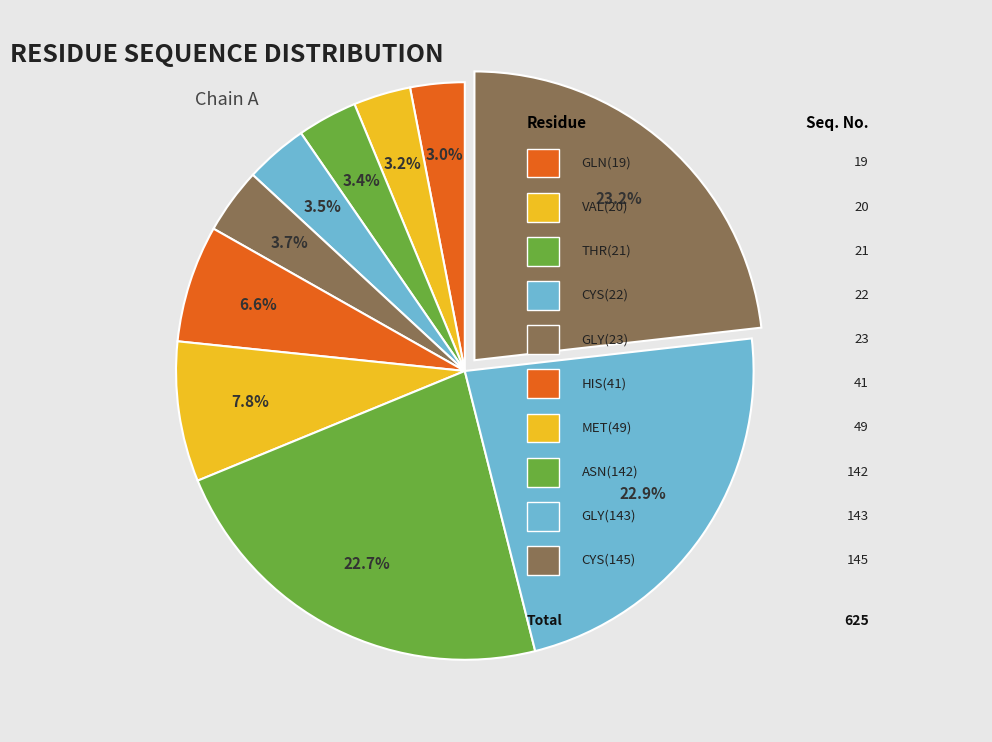

Count the number of slices in the pie.

10